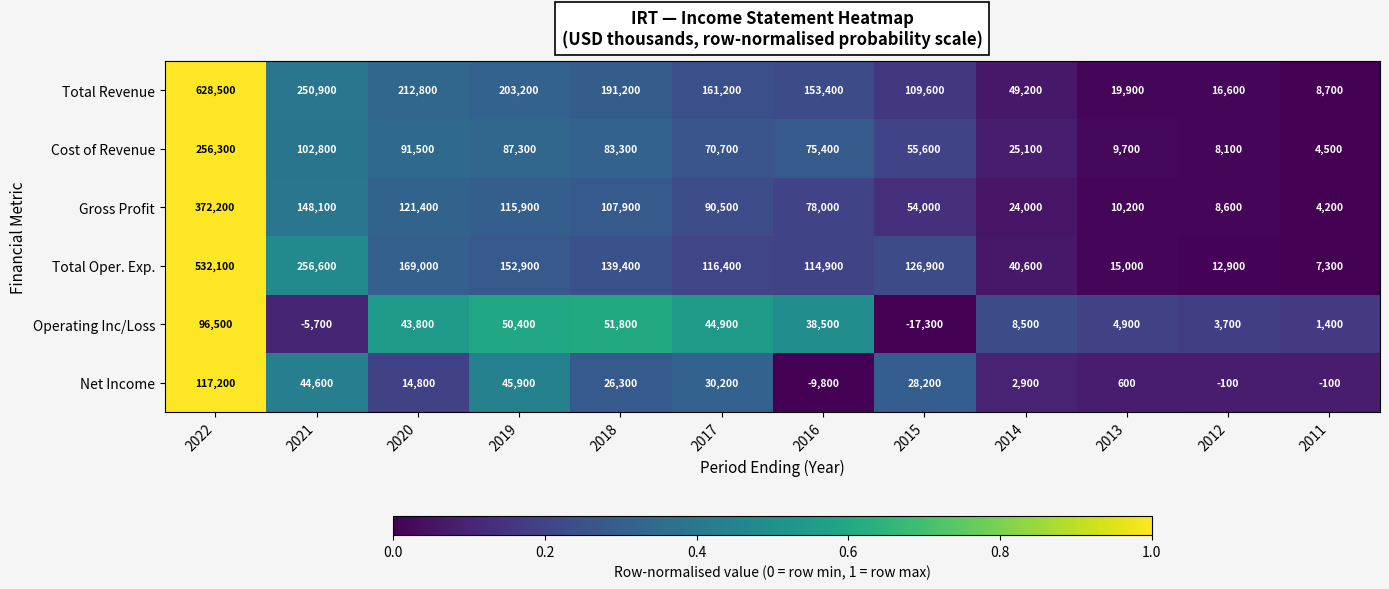

What is the total value across all series at 2013?

60300